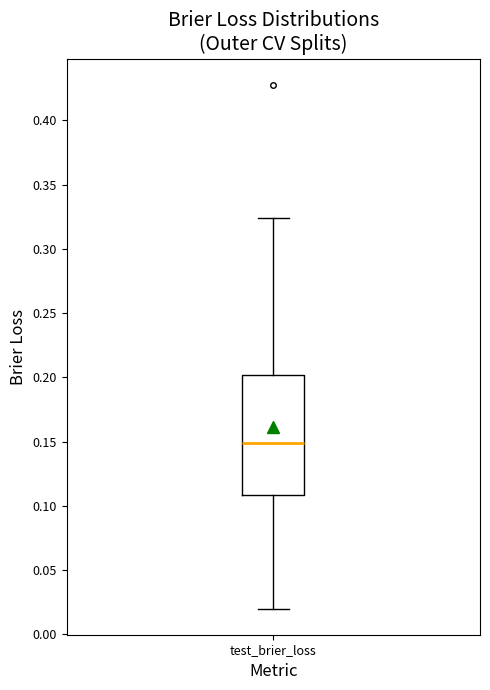

Where does the upper whisker of the box for test_brier_loss end on the y-axis? The values are not printed on the chart, so give them approximately, as read against the axis.

0.325